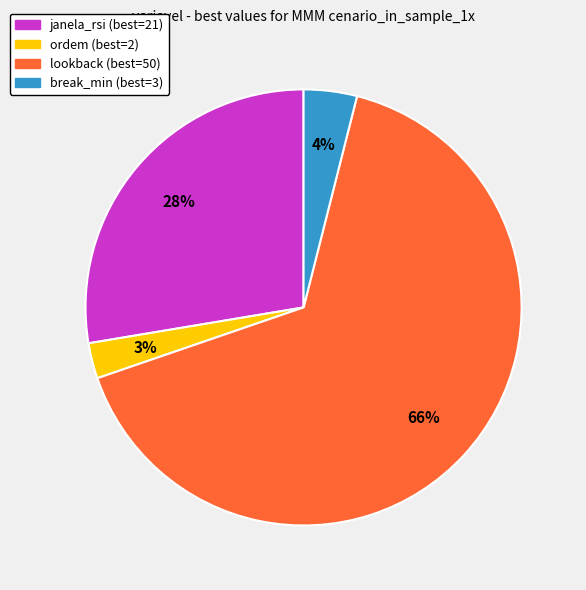

Combined, do break_min and ordem account for over 50%?

No